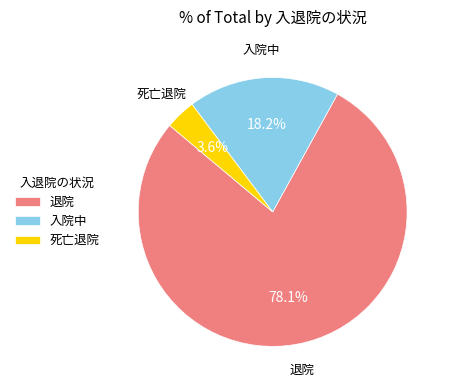

What is the total percentage of 死亡退院 and 退院?

81.8%